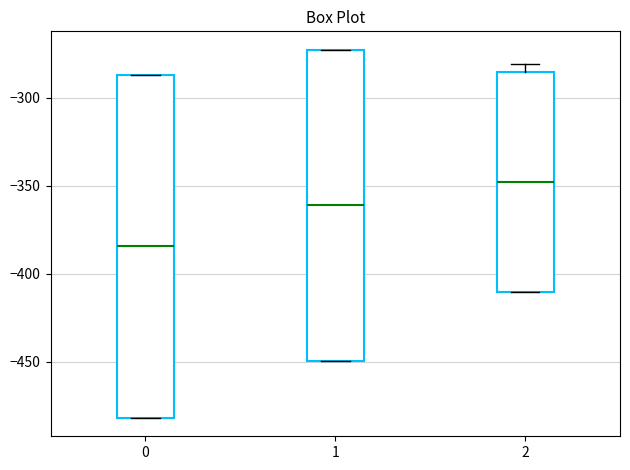

Reading left to right, read every box against the y-axis: the position of its median line, the range the box covers, and the ends of its whiskers. The values are not printed on the chart, so give them approximately, as read against the axis.

0: median -385, box -480 to -285, whiskers -480 to -285
1: median -360, box -450 to -275, whiskers -450 to -275
2: median -350, box -410 to -285, whiskers -410 to -280